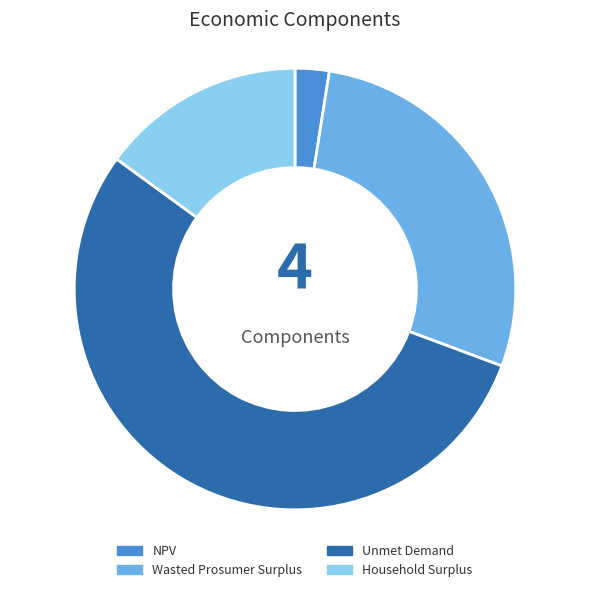

Which slice is the smallest?

NPV